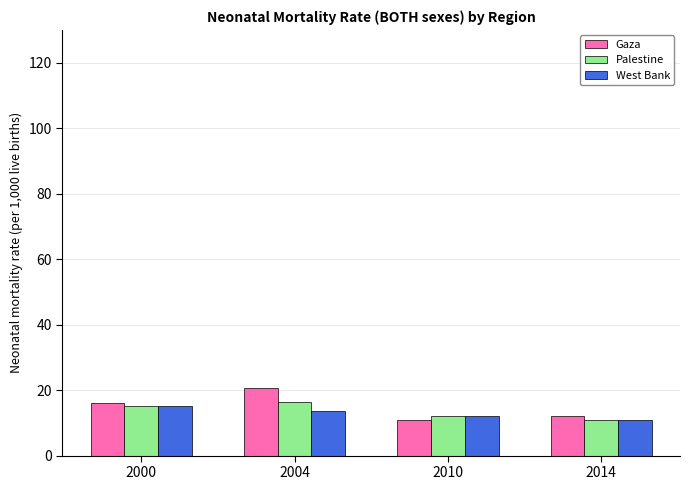

Does the chart contain stacked bars?

No